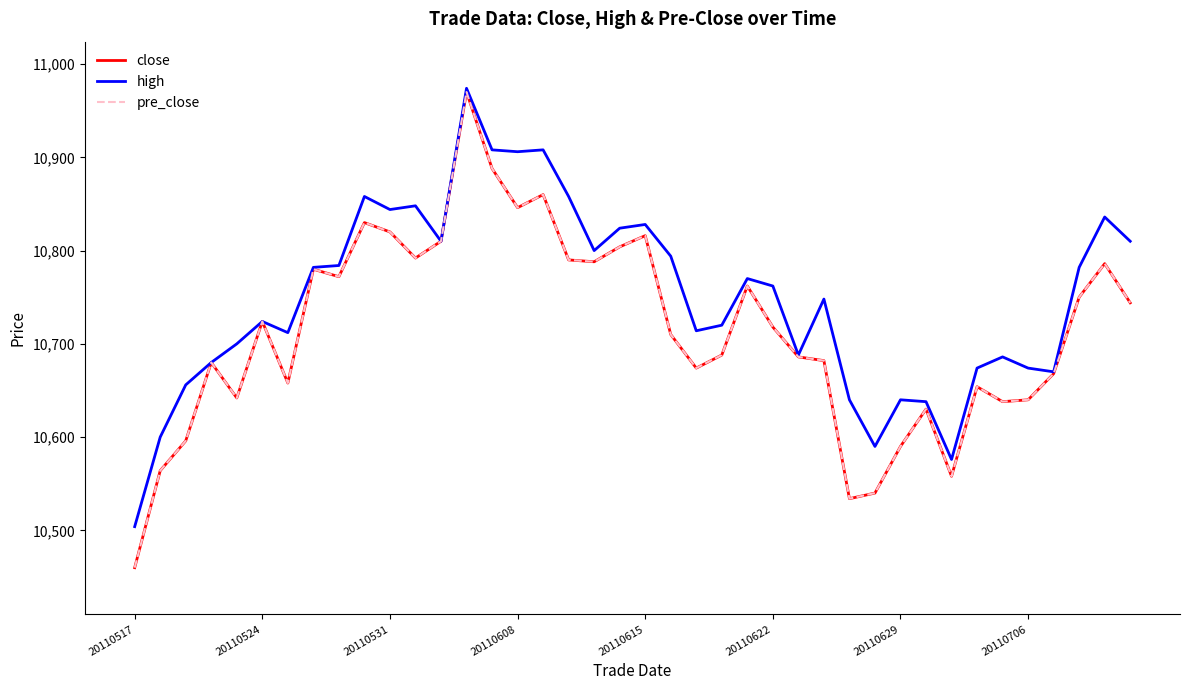

Is this an area chart (filled region under the line)?

No